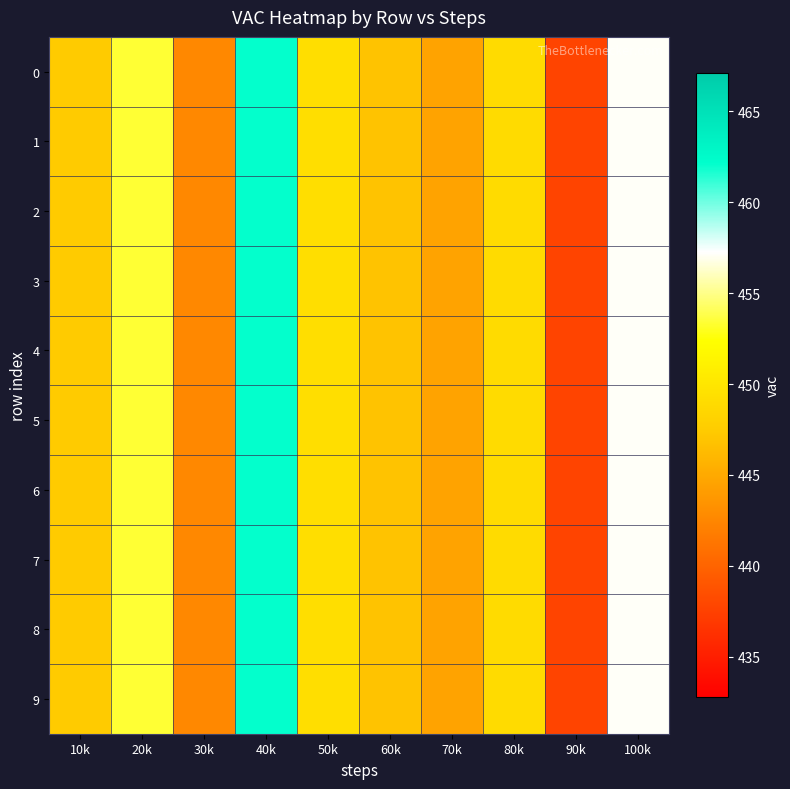

At which category does the chart reach its minimum across all series?

90k